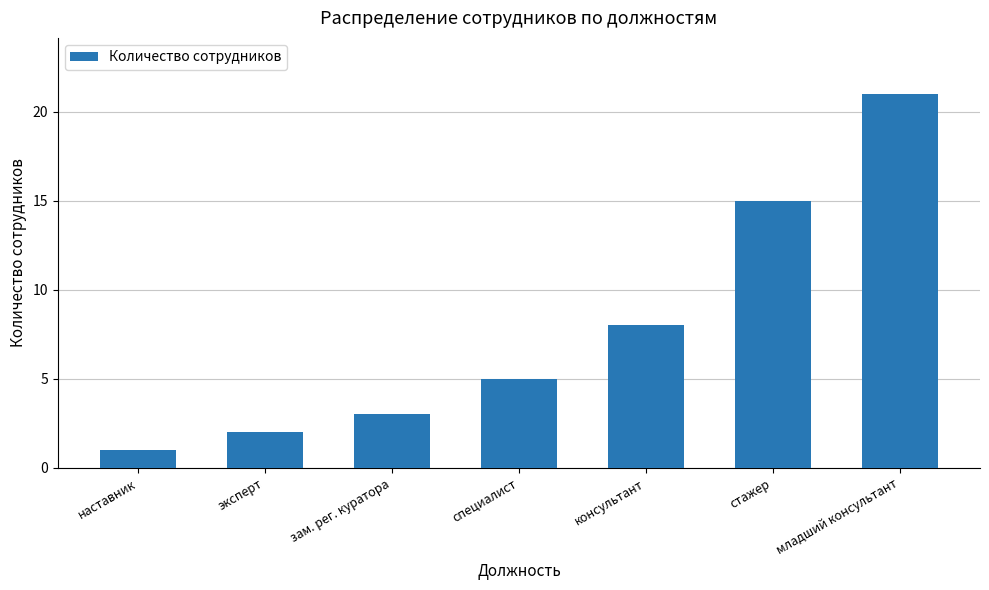

What is the label of the 2nd bar from the right?

стажер